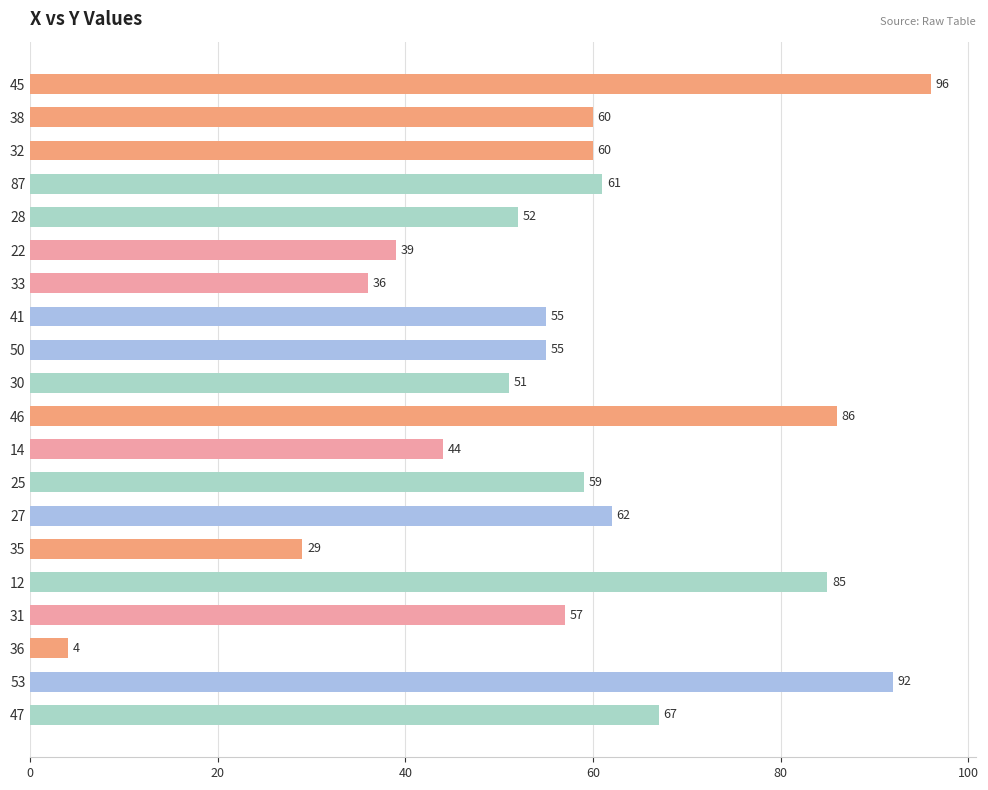

What is the greatest value displayed?

96